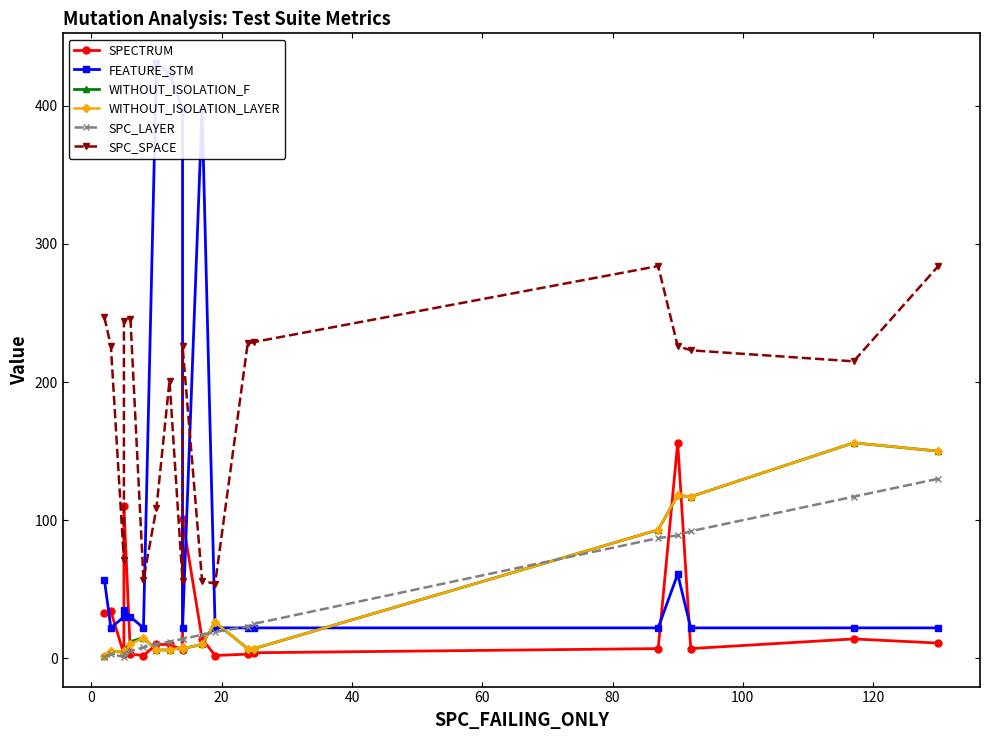

At how many categories does at least one series exceed 110?

16